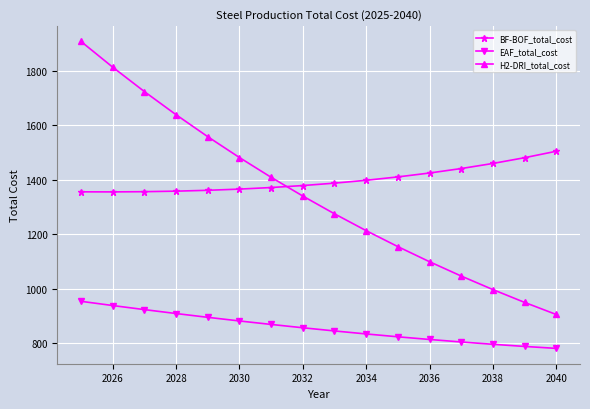

Which series has the largest range (max minus min)?

H2-DRI_total_cost